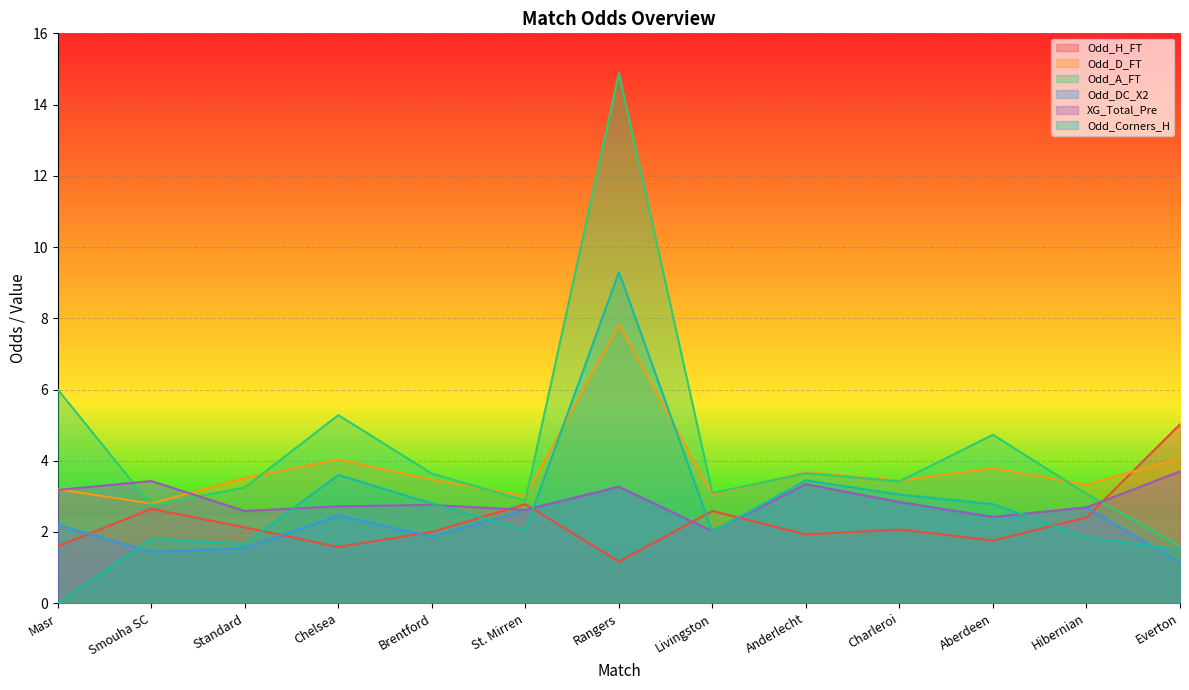

What is the total value across all series at Rangers?

39.7